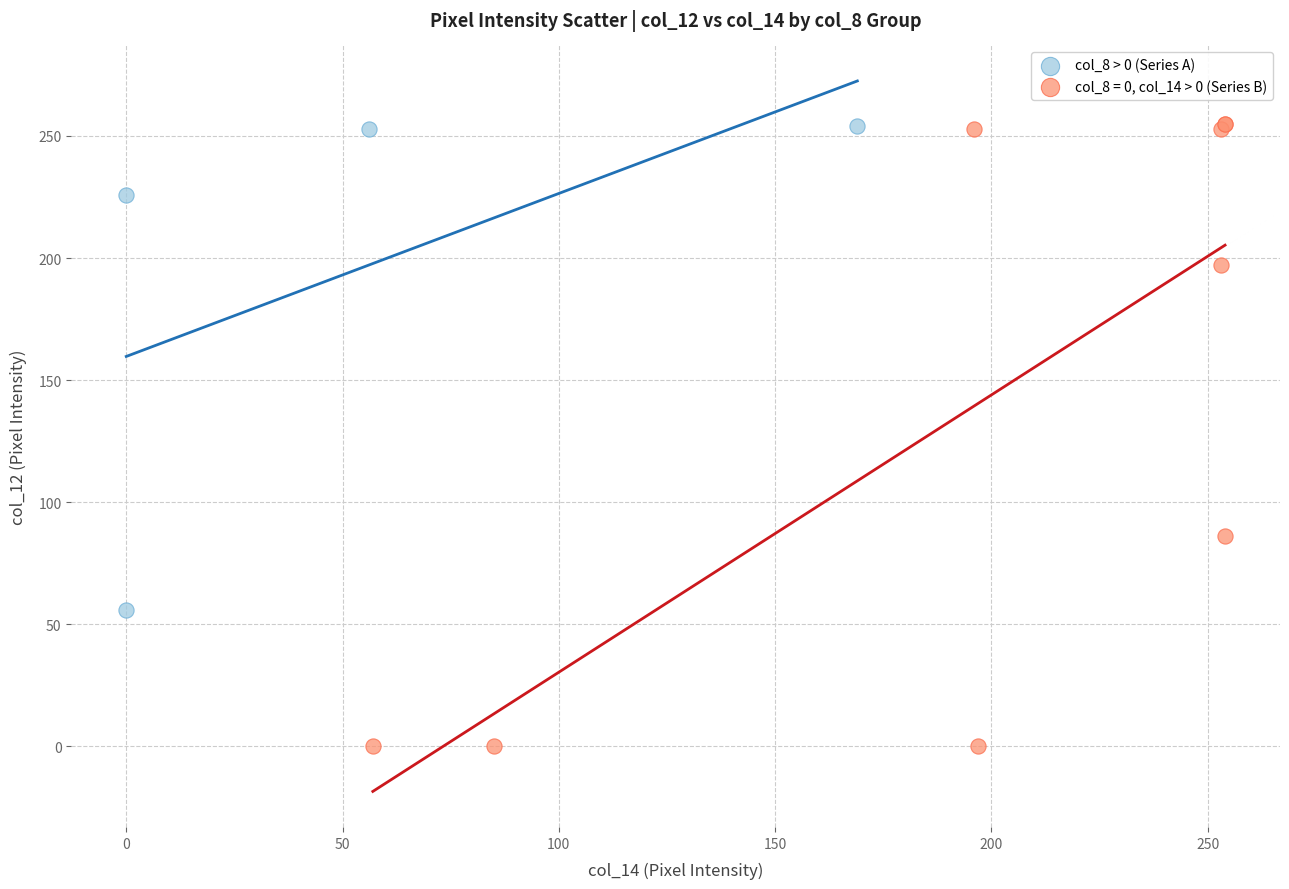

Which series reaches the minimum Y coordinate?

col_8 = 0, col_14 > 0 (Series B)